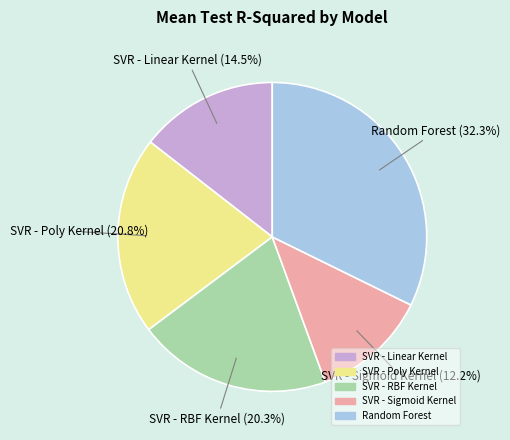

What portion of the pie excludes SVR - Poly Kernel?

79.2%